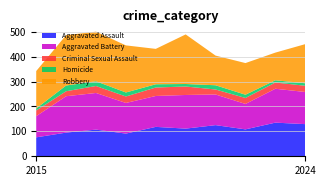

Reading left to right, extract all data points from this chart.

Aggravated Assault: 2015=76	2016=95	2017=107	2018=91	2019=118	2020=111	2021=125	2022=108	2023=135	2024=129
Aggravated Battery: 2015=85	2016=146	2017=147	2018=123	2019=124	2020=135	2021=123	2022=102	2023=136	2024=129
Criminal Sexual Assault: 2015=23	2016=20	2017=28	2018=26	2019=34	2020=34	2021=20	2022=24	2023=25	2024=25
Homicide: 2015=8	2016=23	2017=19	2018=16	2019=13	2020=10	2021=17	2022=13	2023=9	2024=10
Robbery: 2015=150	2016=202	2017=199	2018=189	2019=142	2020=199	2021=119	2022=127	2023=111	2024=157